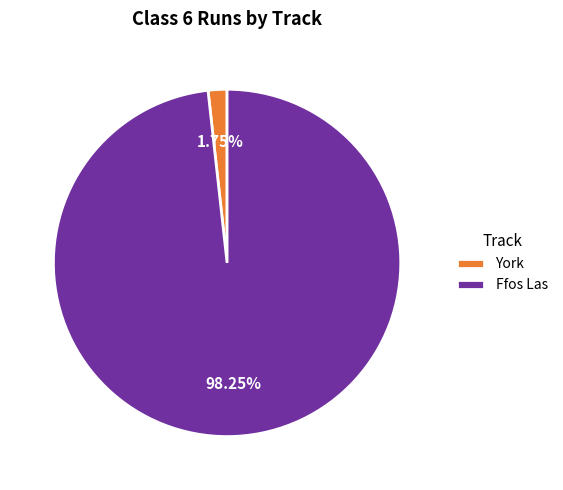

What is the smallest slice in the pie chart?

York